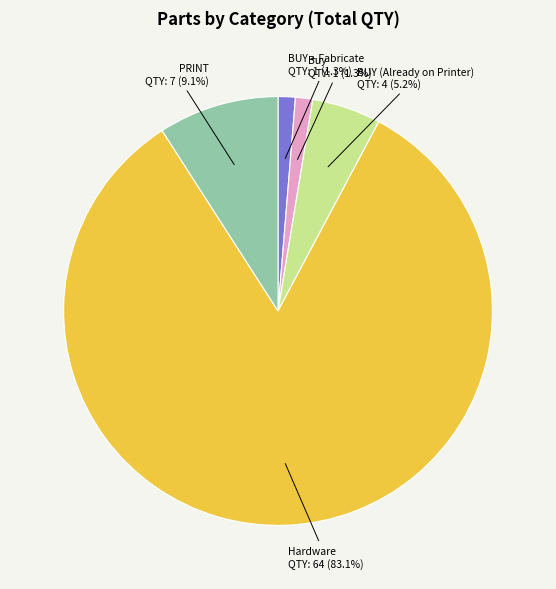

Count the number of slices in the pie.

5